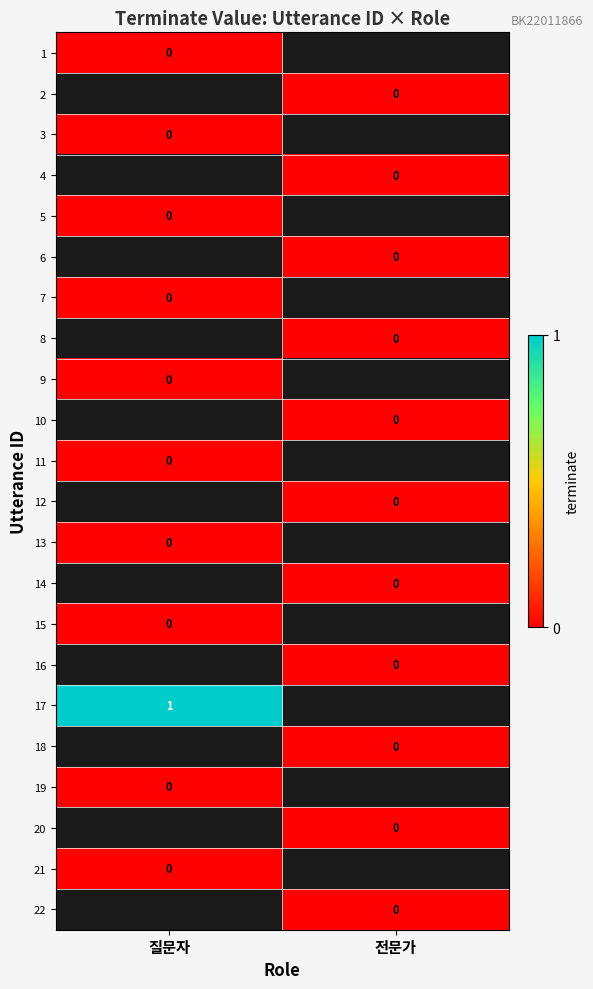

Rank the categories by 1 value from highest to lowest.

질문자, 전문가